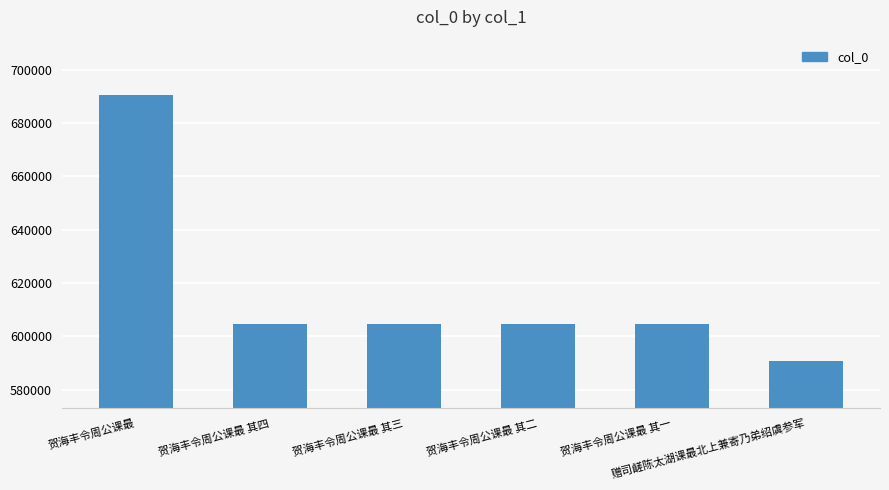

Does the chart contain stacked bars?

No